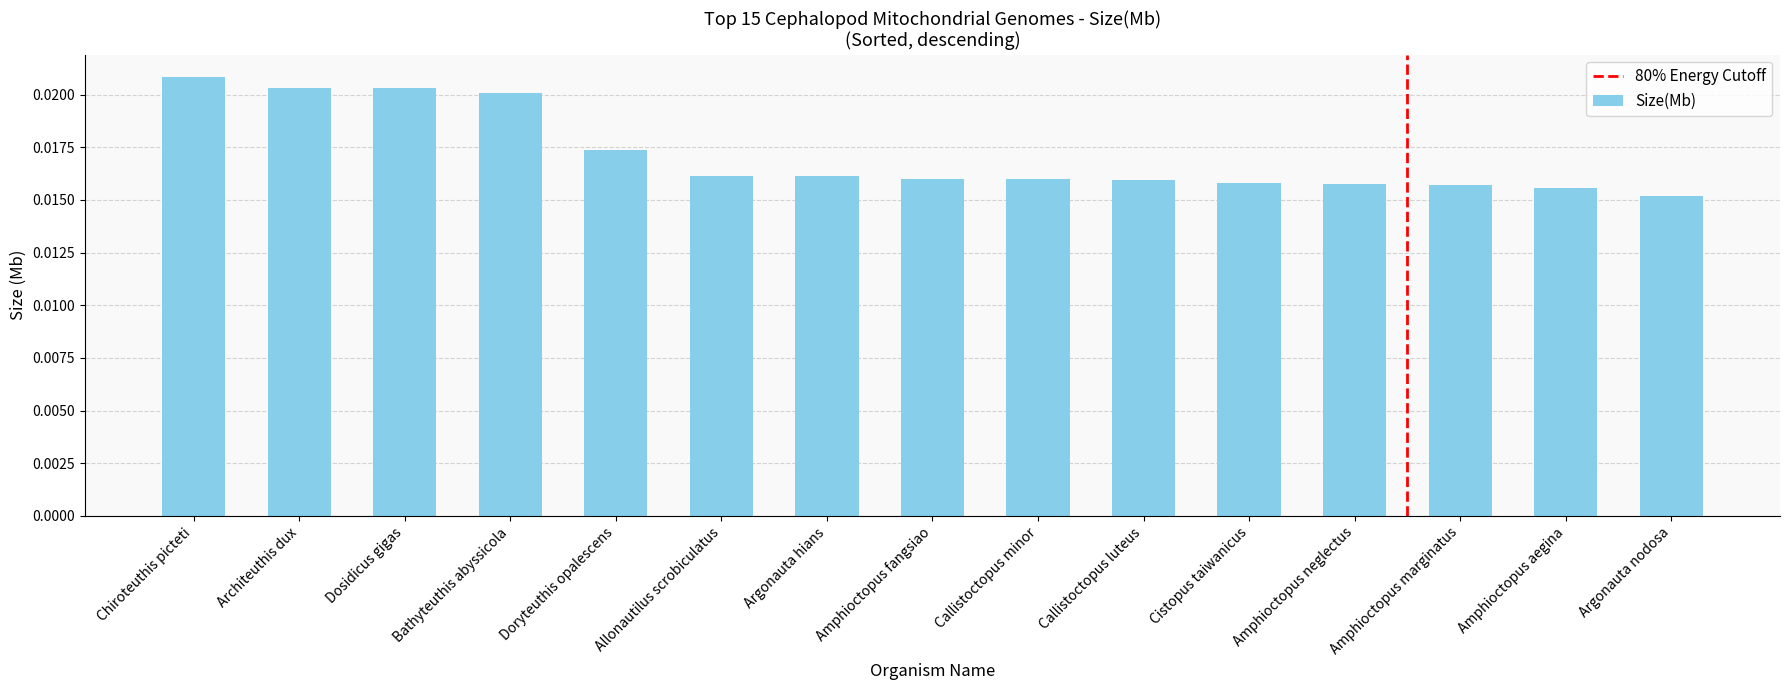

Does the chart contain any negative values?

No